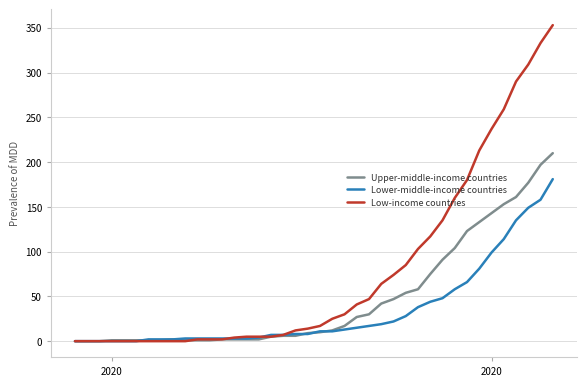

Which series ends up on top after the final intersection of Lower-middle-income countries and Upper-middle-income countries?

Upper-middle-income countries